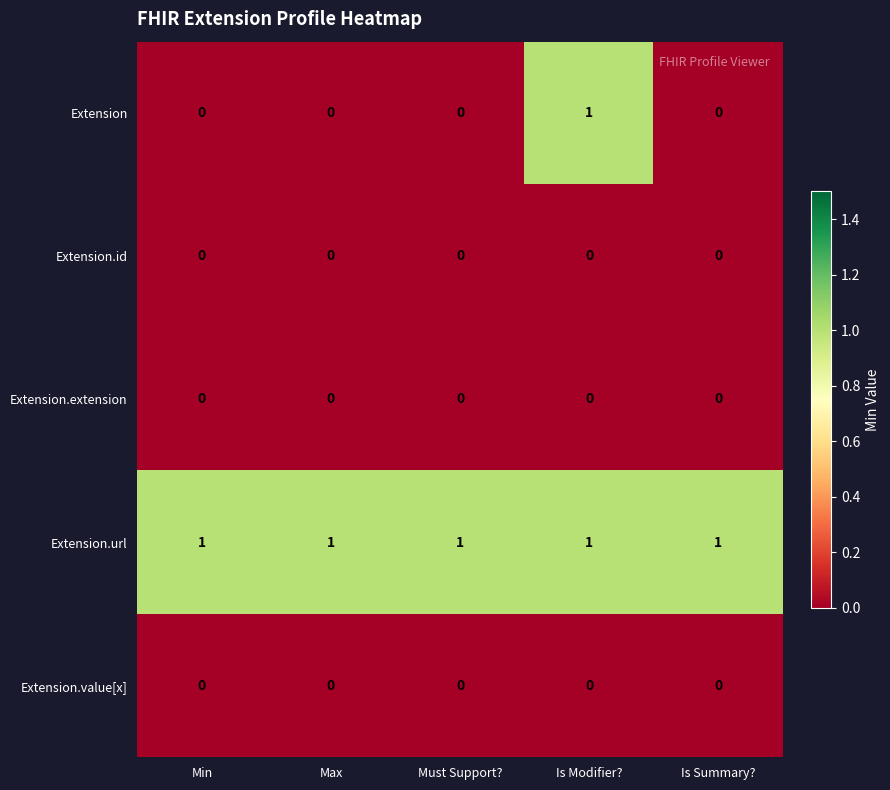

Is it true that Extension.value[x] equals 0 at Min?

True